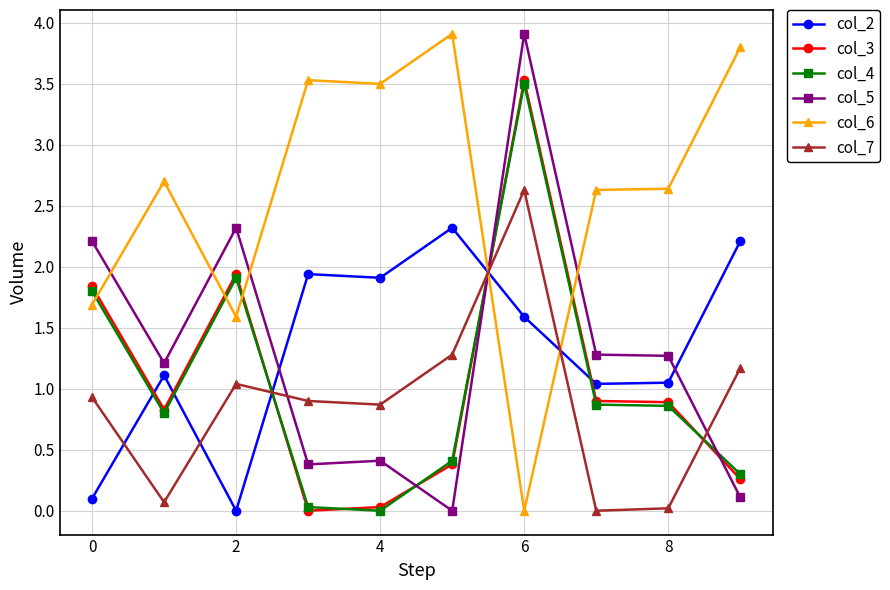

How many lines are shown in the chart?

6